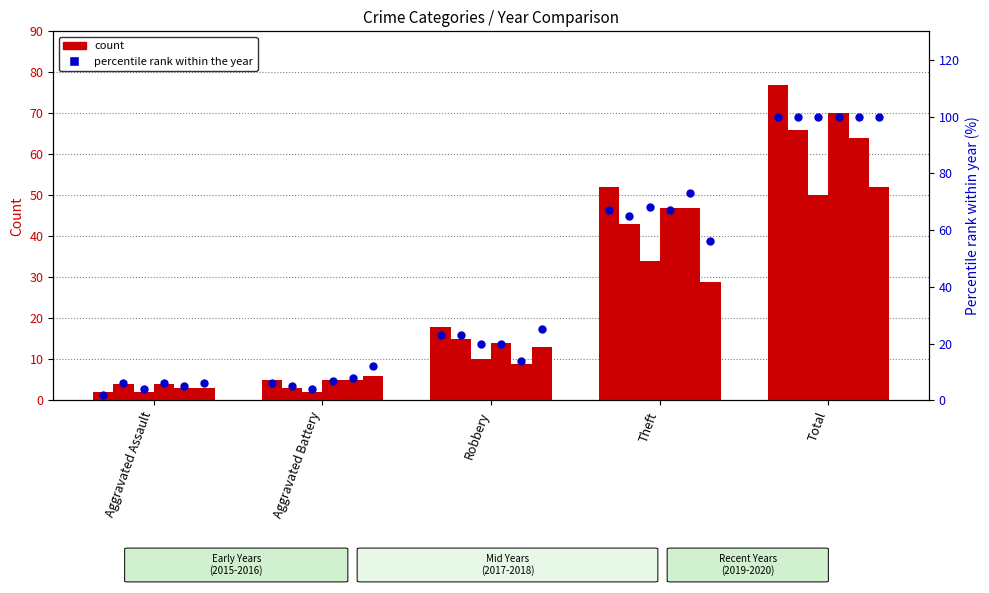

Which series has the widest spread of Y values?

2015